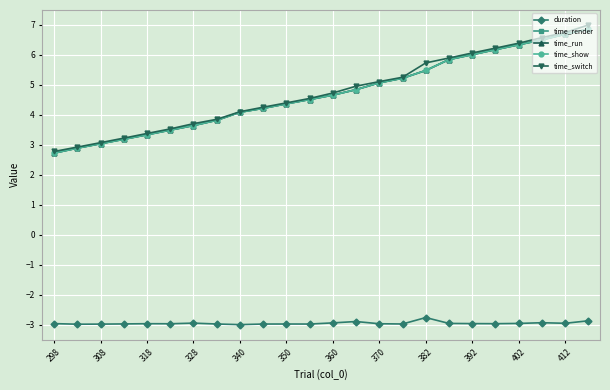

How many data points does each series have?

24